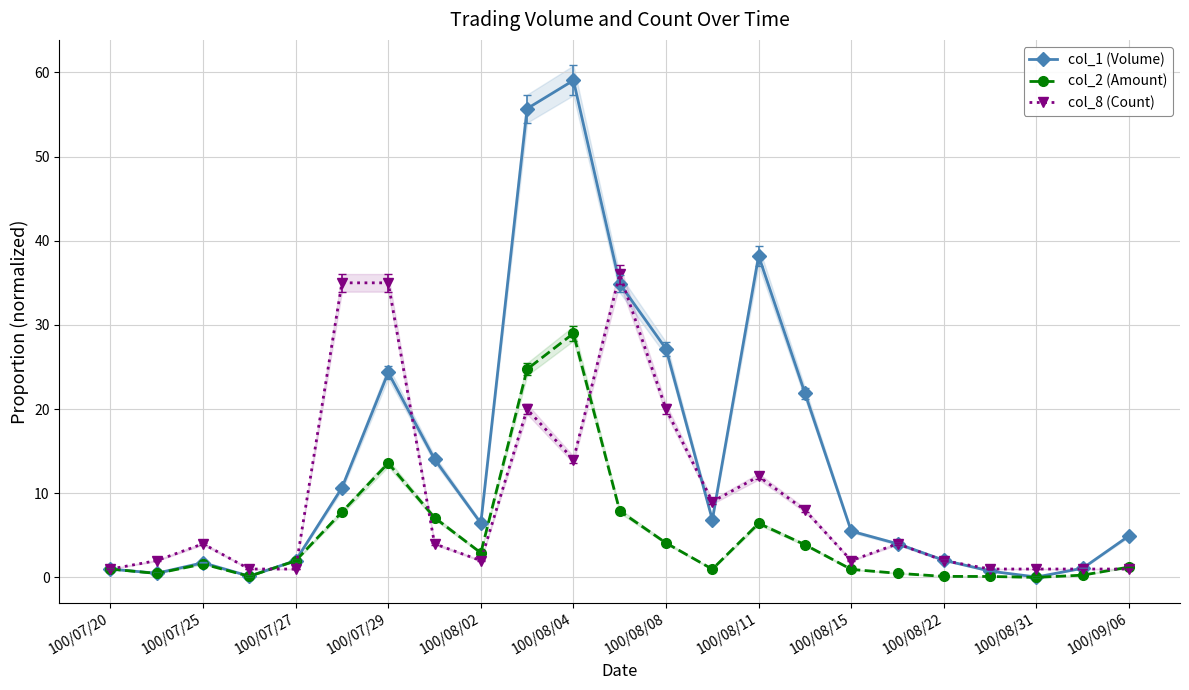

List the series in order of their peak value, lowest first.

col_2 (Amount), col_8 (Count), col_1 (Volume)